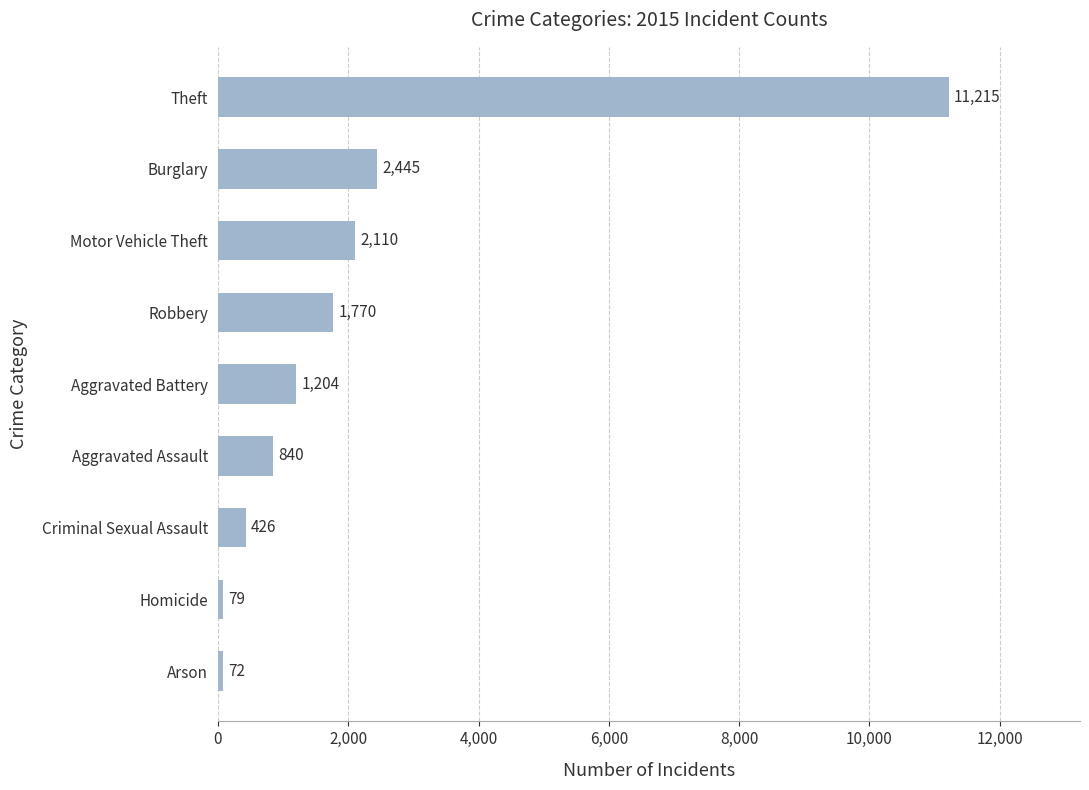

True or false: the data shows 1770 at Robbery.

True